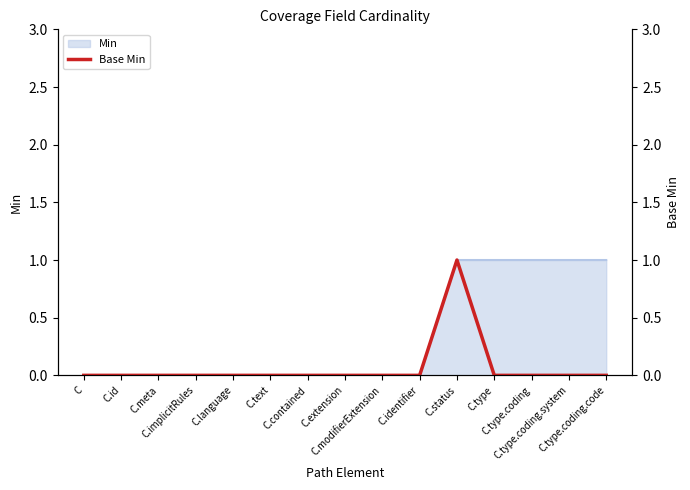

Which category has the highest value across all series?

C.status